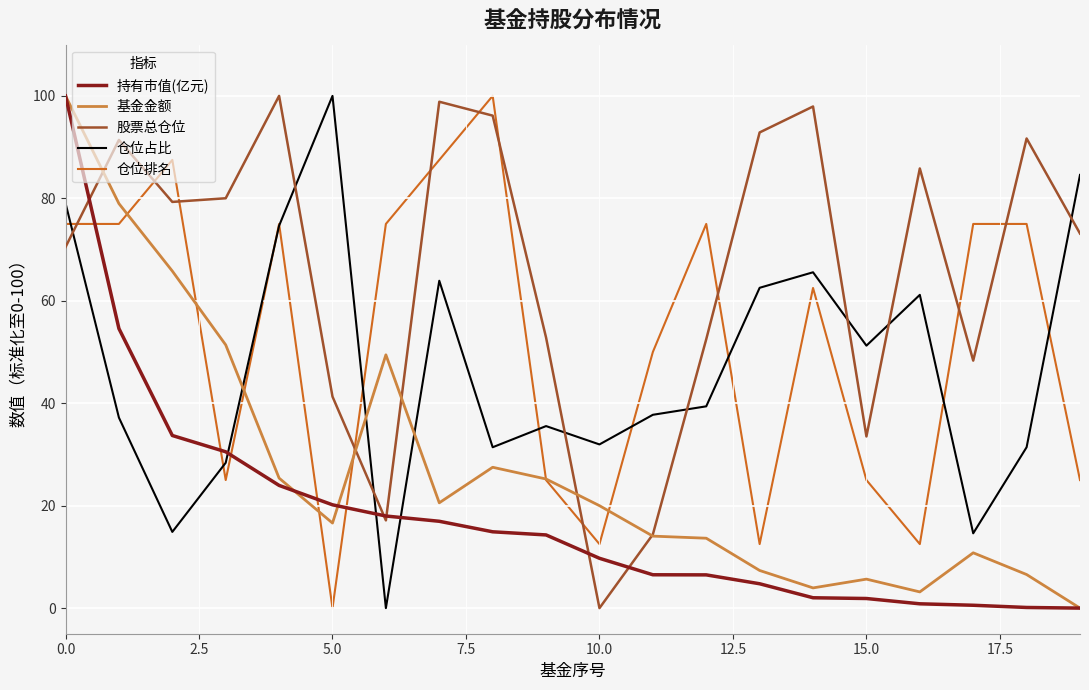

What is the greatest value displayed?

100.0